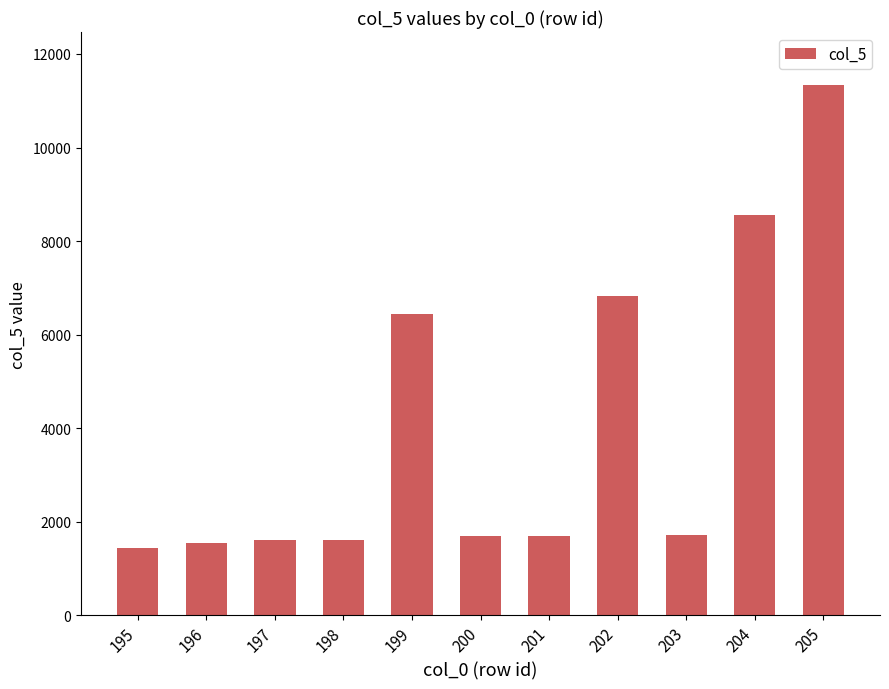

What is the average value?

4043